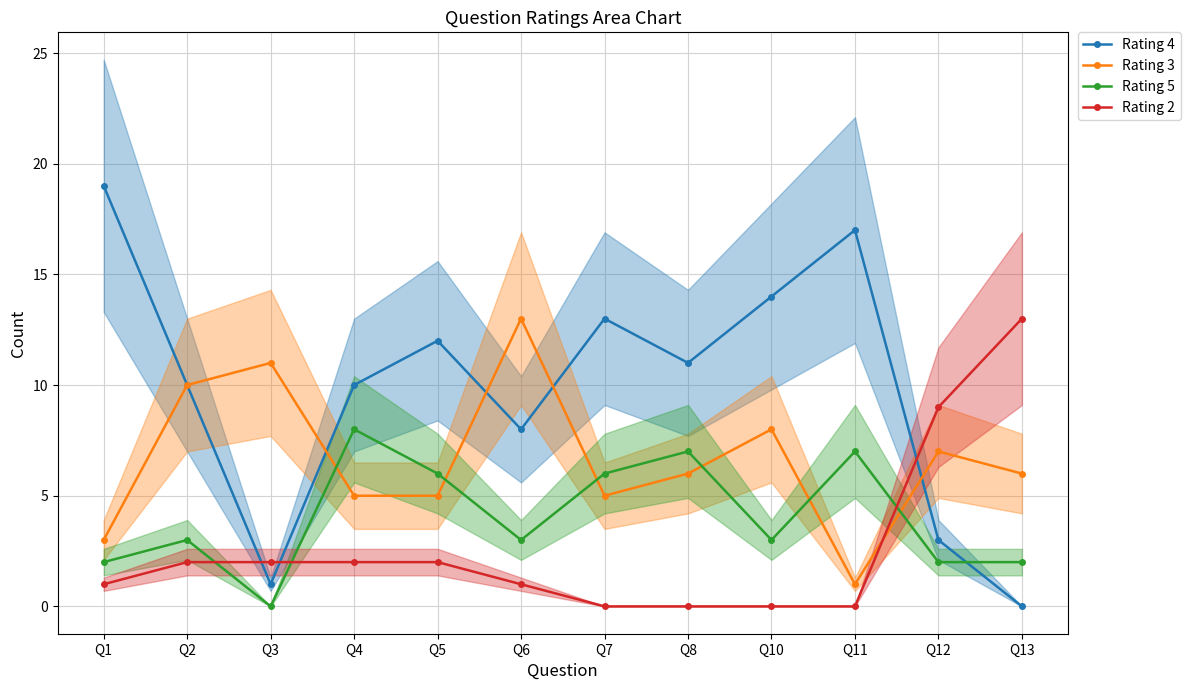

What is the spread (max minus min) of values at Q1?

18